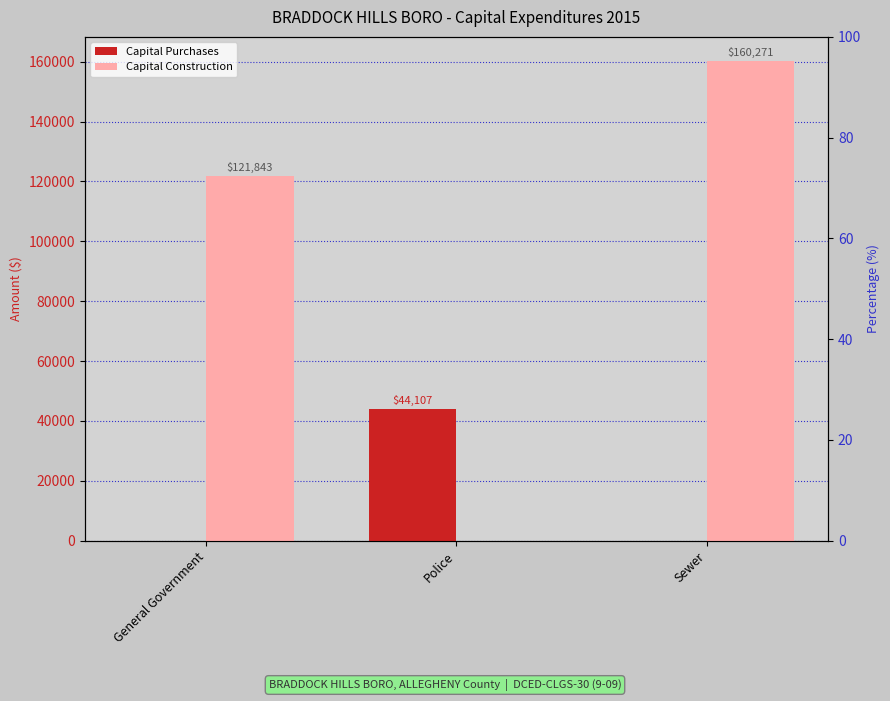

Count the Capital Construction values in the range 0 to 160271.

3